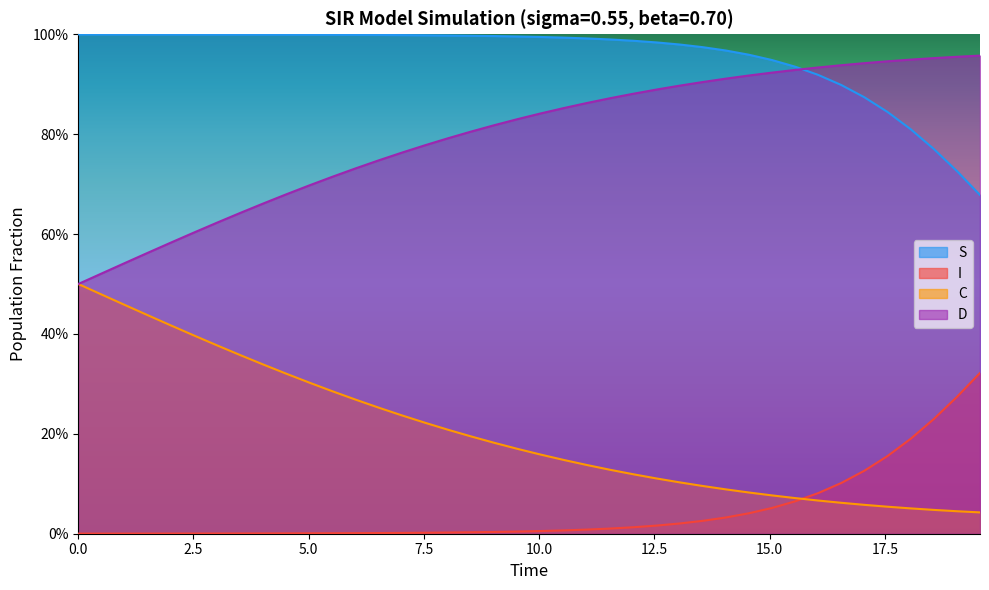

True or false: I and D cross at least once.

False